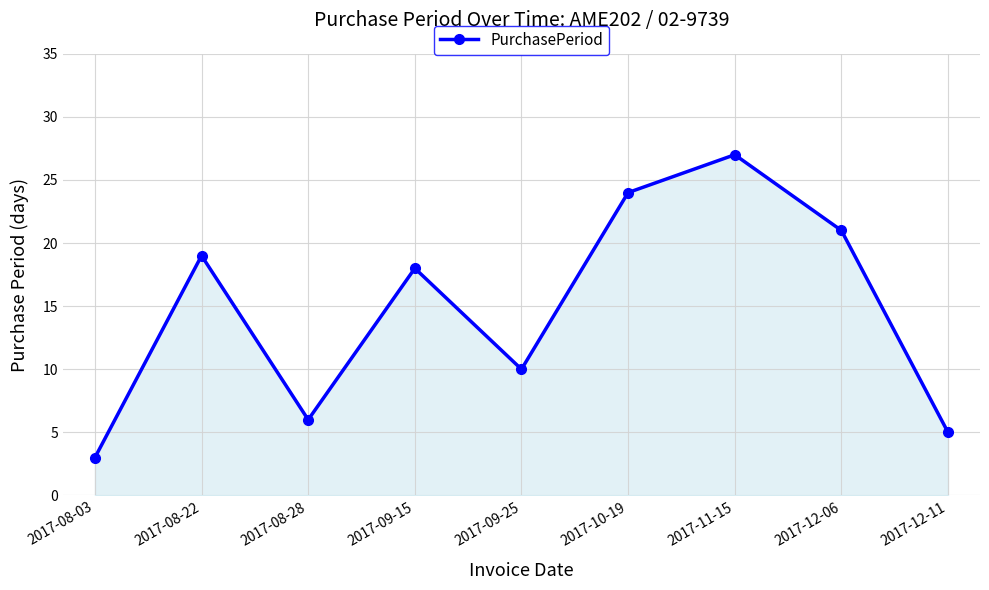

True or false: the data shows 1 at 2017-08-03.

False